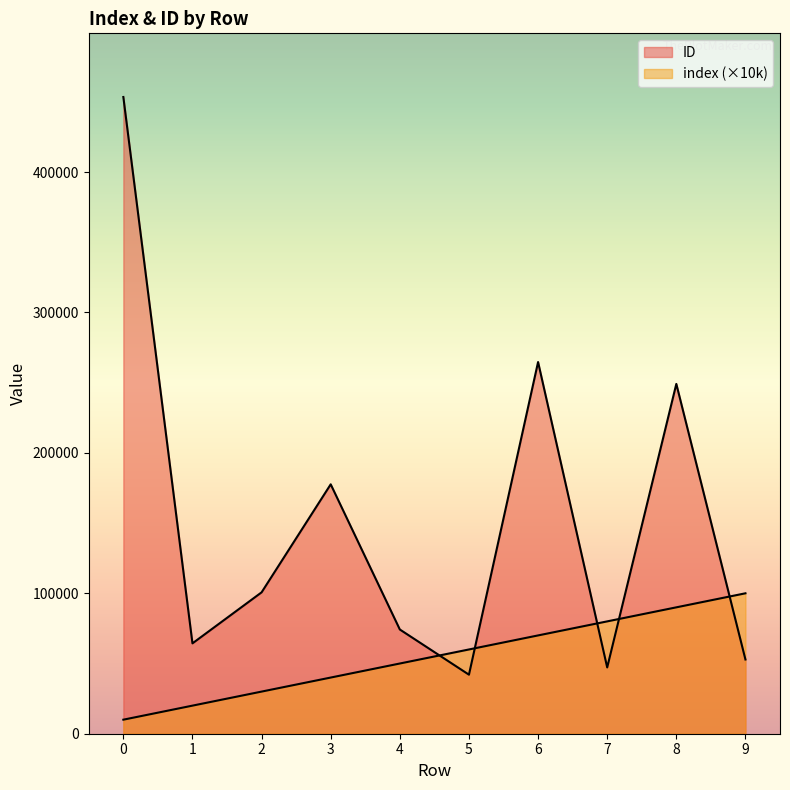

Reading left to right, list all the values displayed in this chart.

index: 0=10000	1=20000	2=30000	3=40000	4=50000	5=60000	6=70000	7=80000	8=90000	9=100000
ID: 0=453418	1=64354	2=100680	3=177606	4=74223	5=42042	6=264689	7=47200	8=249106	9=52855